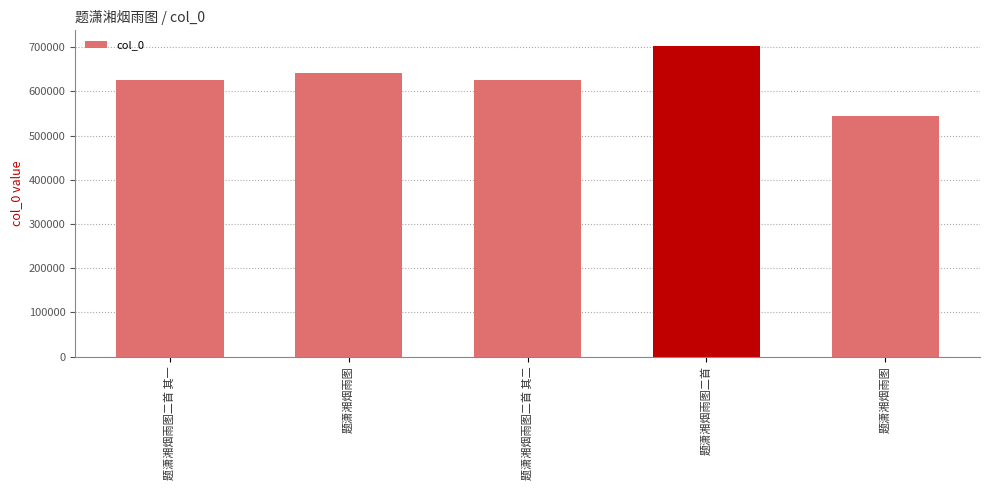

How many distinct data groups are displayed?

1